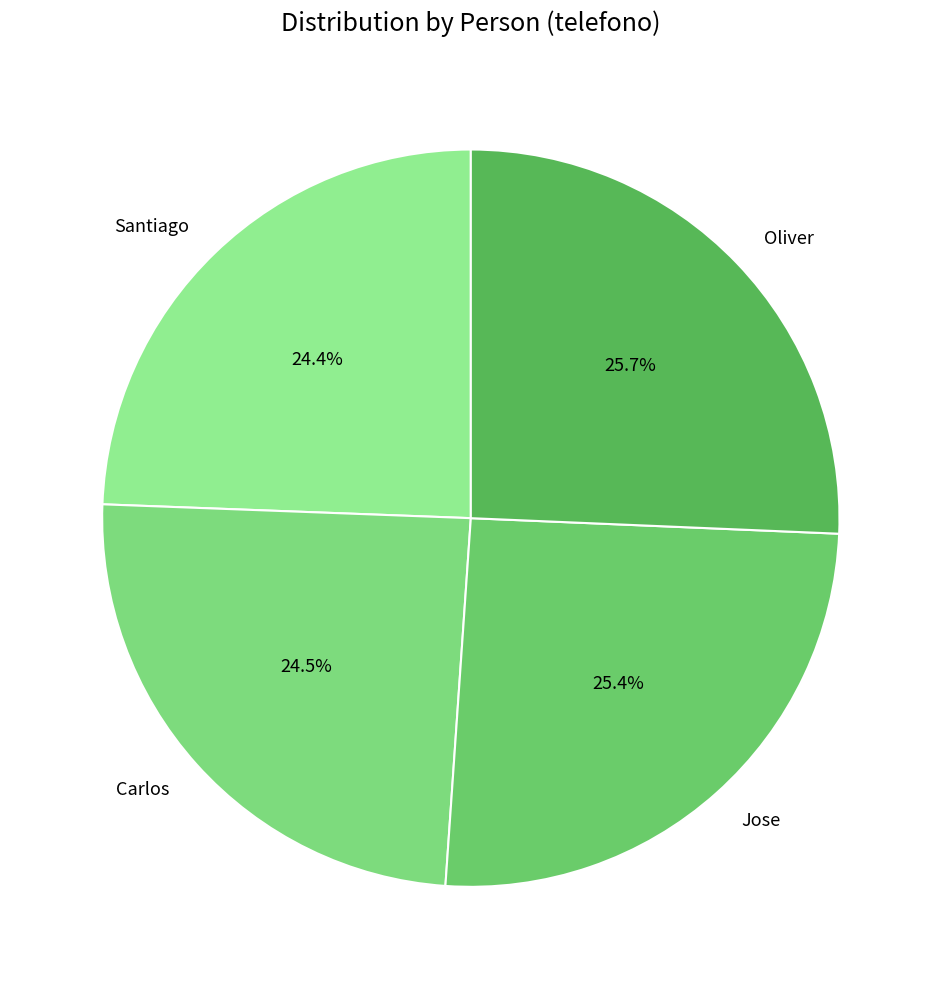

What percentage do Oliver and Jose together represent?

51.1%